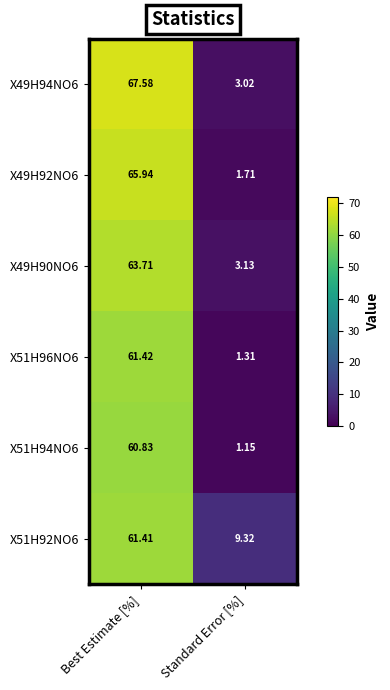

List the labels in order of X49H90NO6 value, largest first.

Best Estimate [%], Standard Error [%]